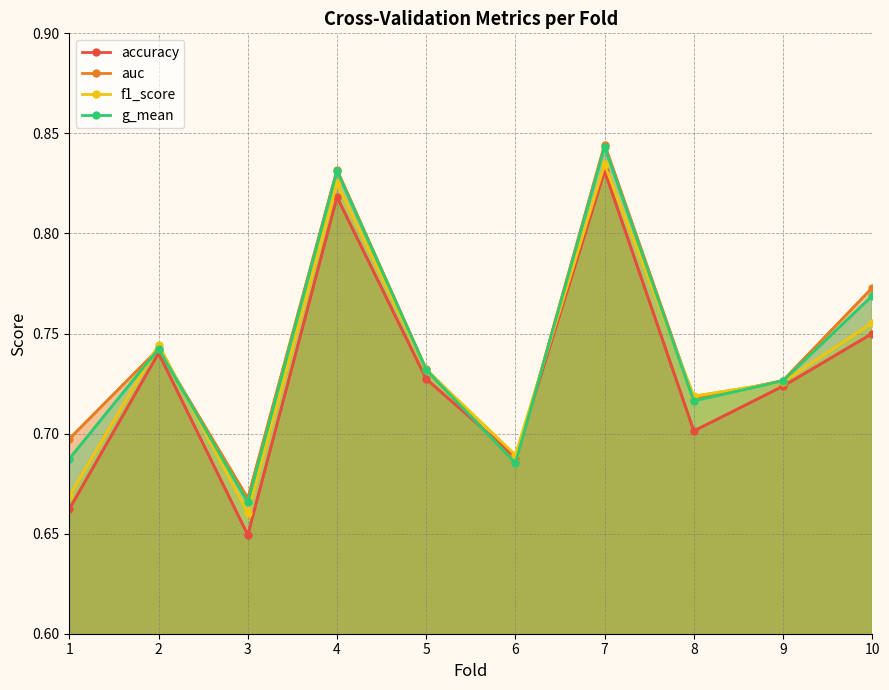

At which category does the chart reach its minimum across all series?

3